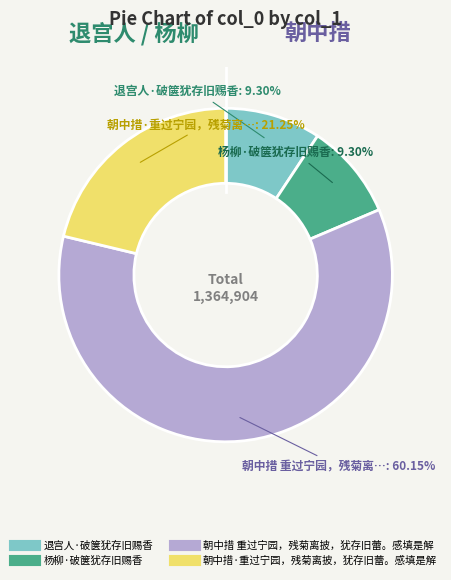

Do 朝中措·重过宁园，残菊离披，犹存旧蕾。感填是解 and 退宫人·破箧犹存旧赐香 together represent more than half of the pie?

No